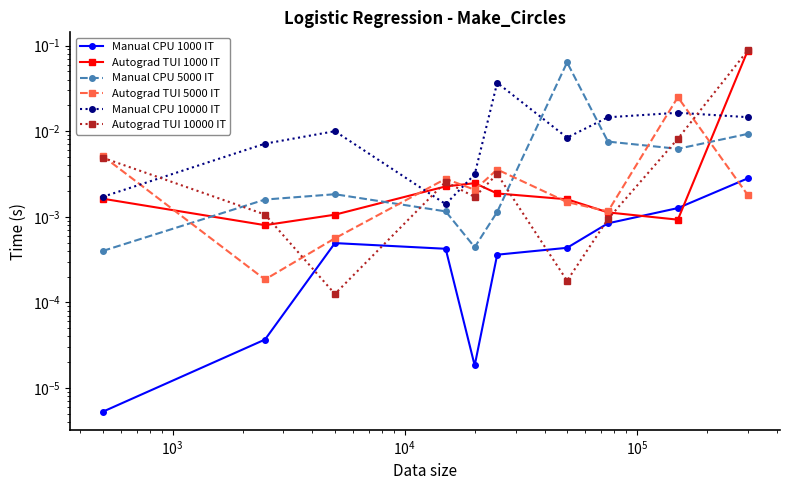

True or false: Manual CPU 5000 IT and Manual CPU 1000 IT intersect in this chart.

False